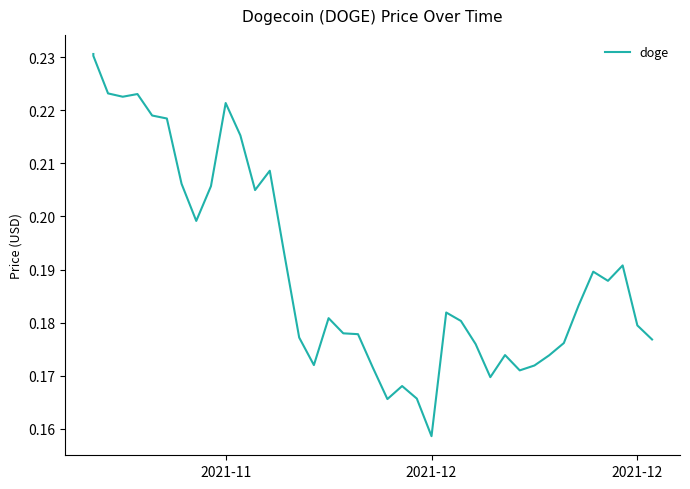

The value at 11 is 0.1. True or false?

False